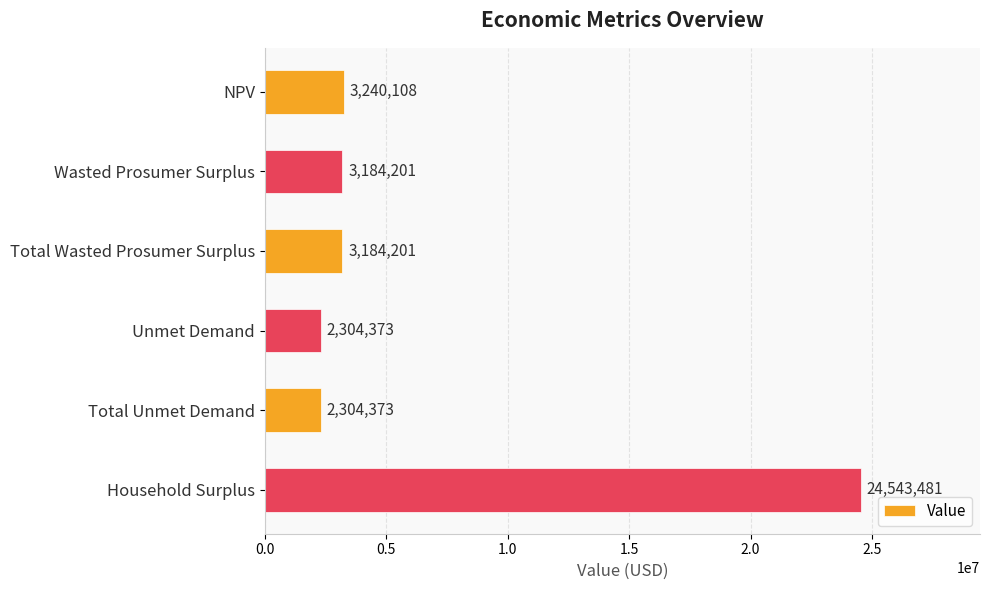

What is the sum of the values at Unmet Demand and Household Surplus?

26847854.0